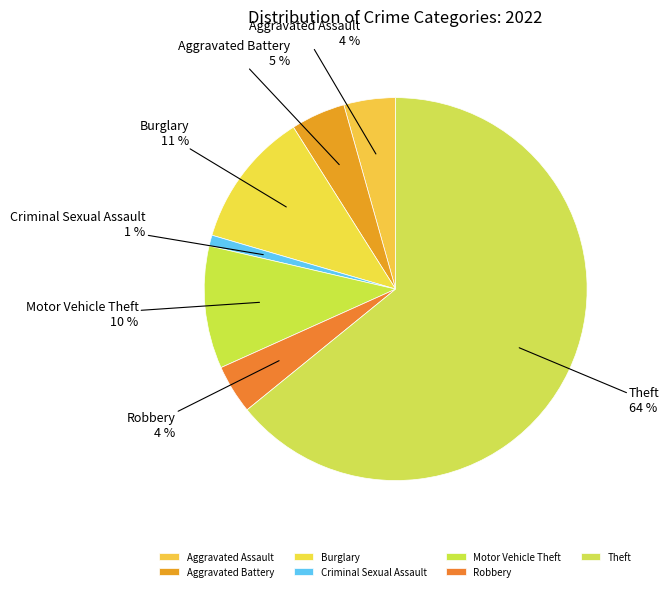

Is the sum of Burglary and Aggravated Battery greater than half?

No